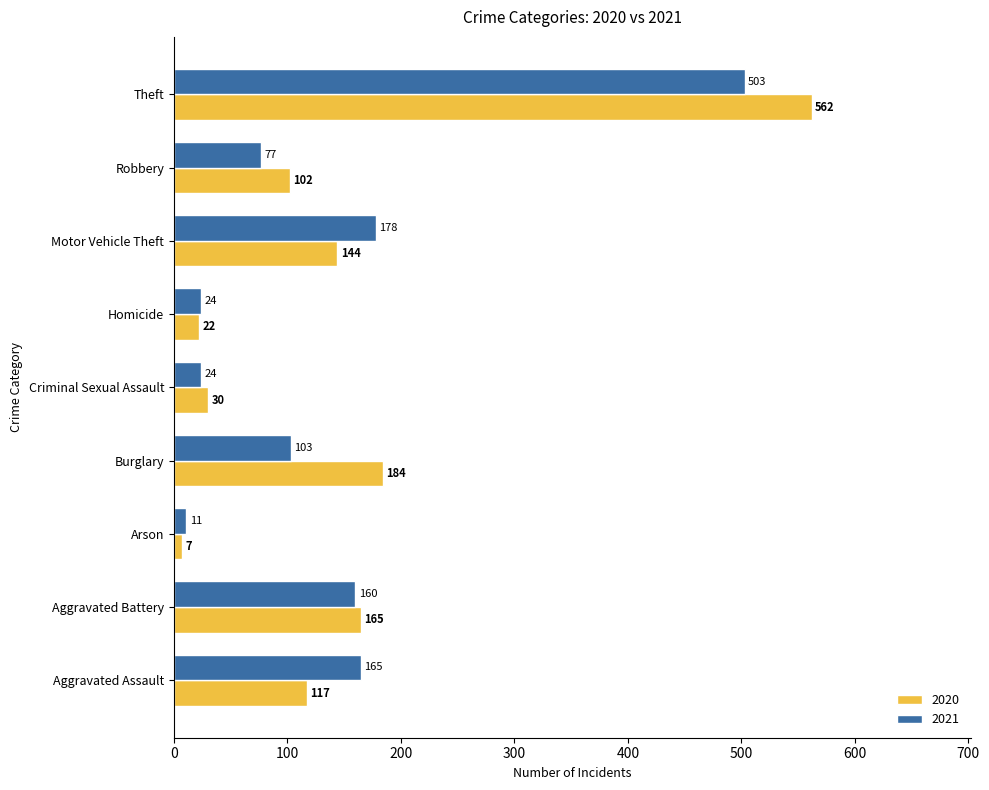

What is the total value across all series at Criminal Sexual Assault?

54